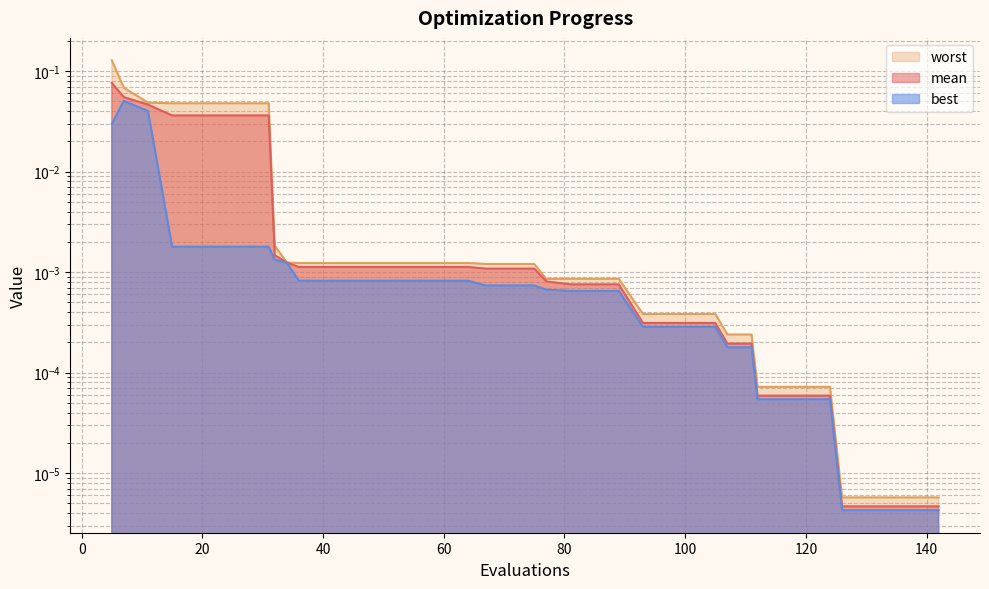

True or false: worst and mean cross at least once.

False